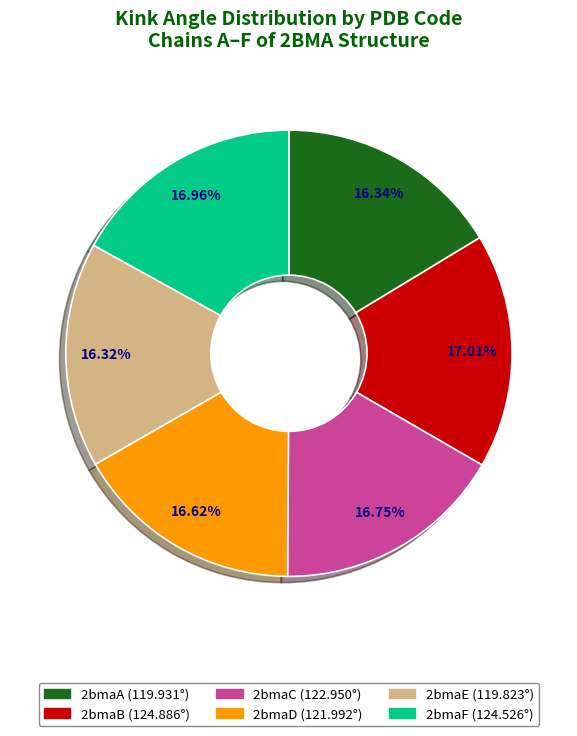

To the nearest percent, what percentage of the pie is 2bmaC?

17%